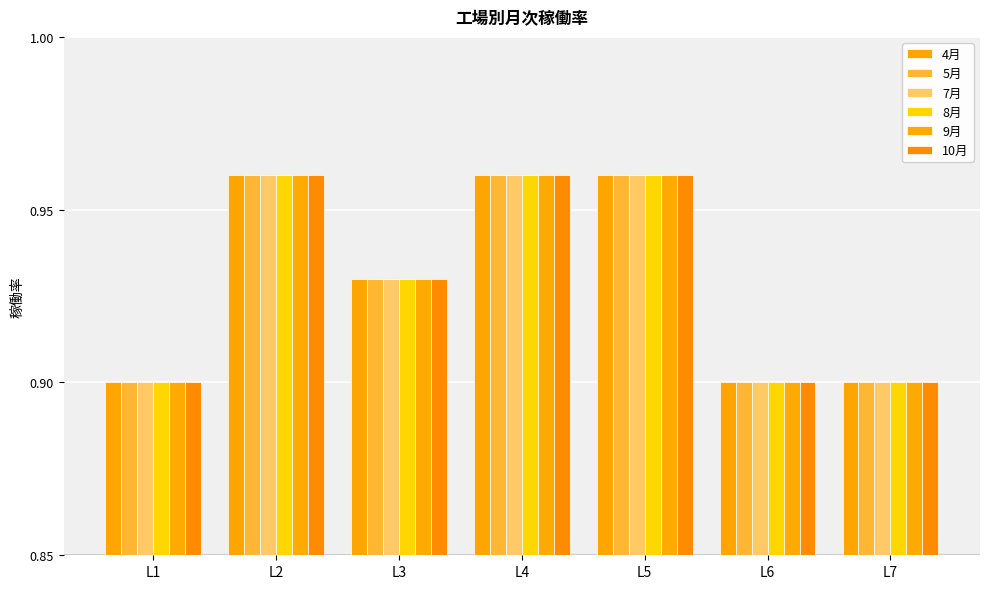

What is the average value of the 4月 series?

0.9